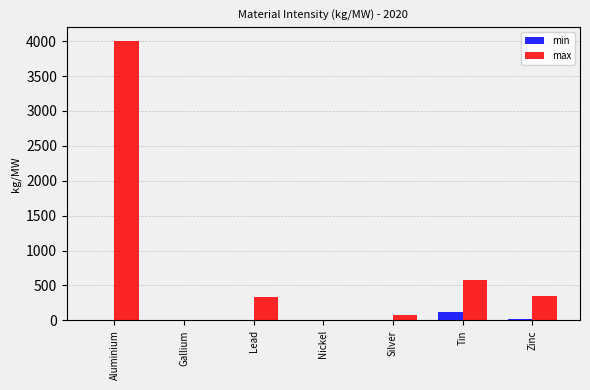

Where does the max series first go above 336?

Aluminium